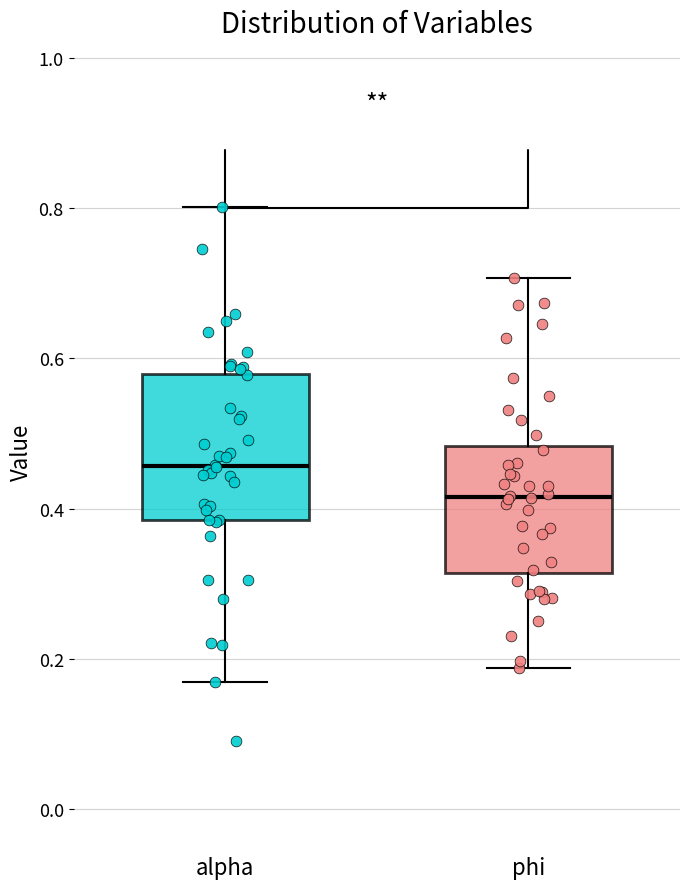

Reading left to right, transcribe this box plot: for each box, give where its median line is, the range the box spans, and where its two whiskers end, as read against the y-axis. The values are not printed on the chart, so give them approximately, as read against the axis.

alpha: median 0.46, box 0.38 to 0.58, whiskers 0.16 to 0.80
phi: median 0.42, box 0.32 to 0.48, whiskers 0.18 to 0.70